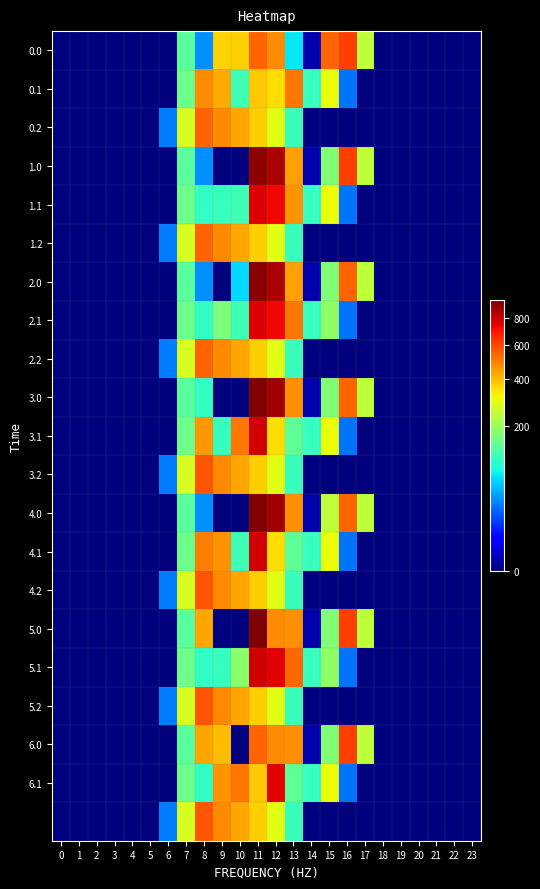

At how many categories does at least one series exceed 477?

8